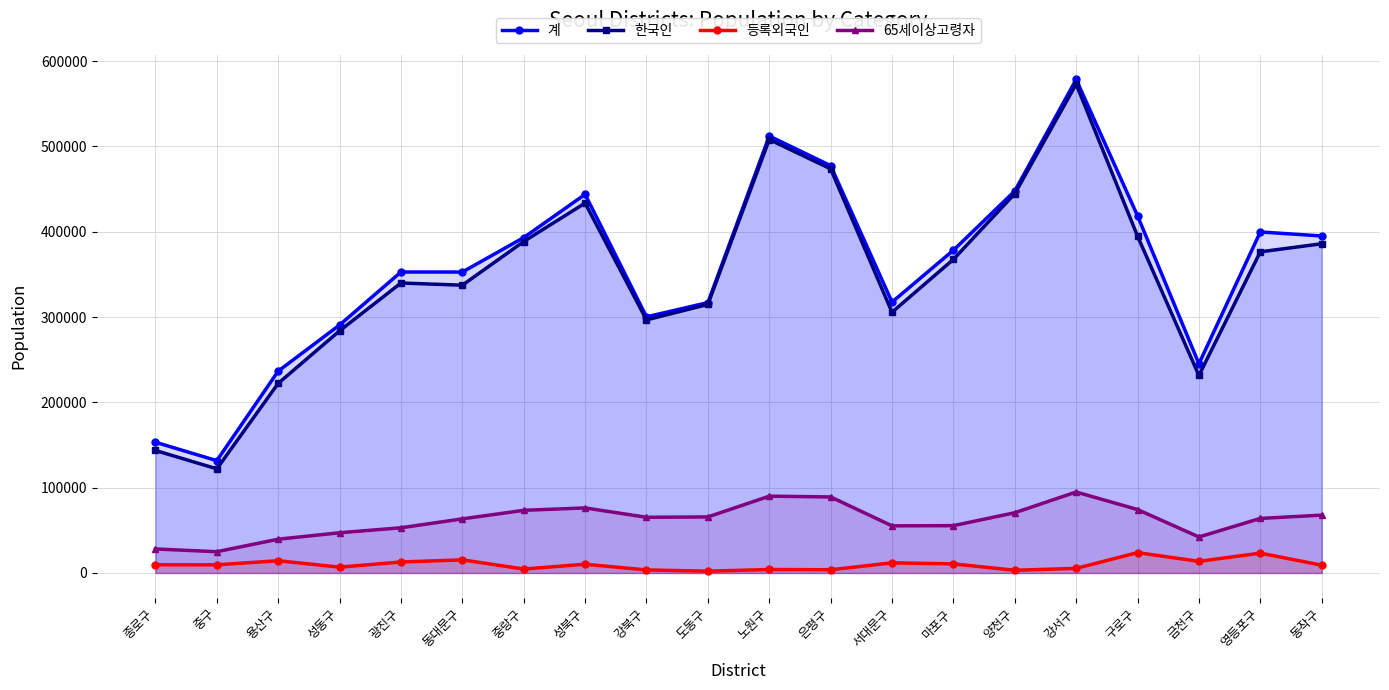

True or false: 계 and 한국인 intersect in this chart.

False